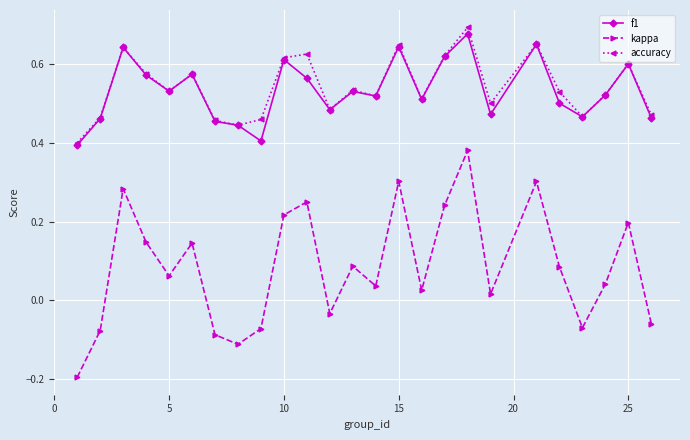

List the series in order of their peak value, lowest first.

kappa, f1, accuracy